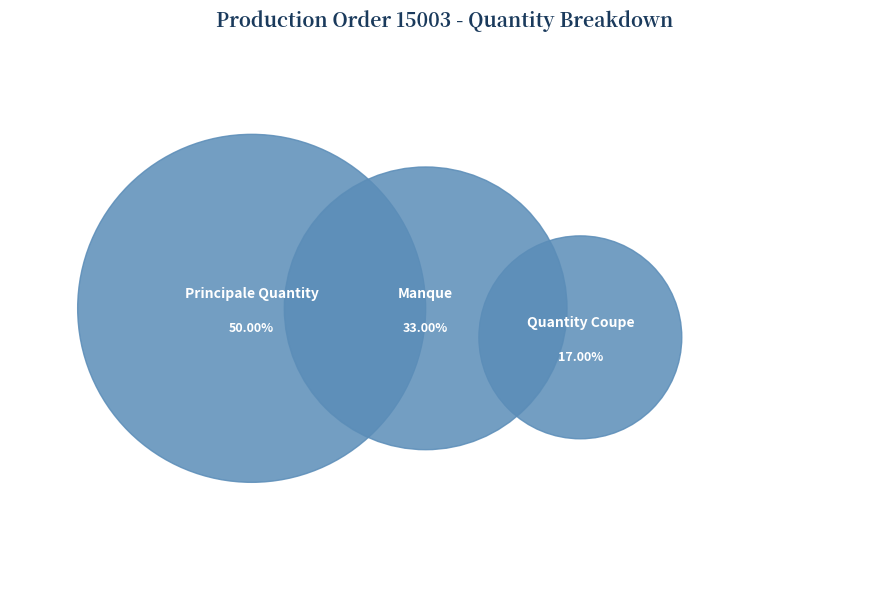

What percentage do Manque and Principale Quantity together represent?

83.0%